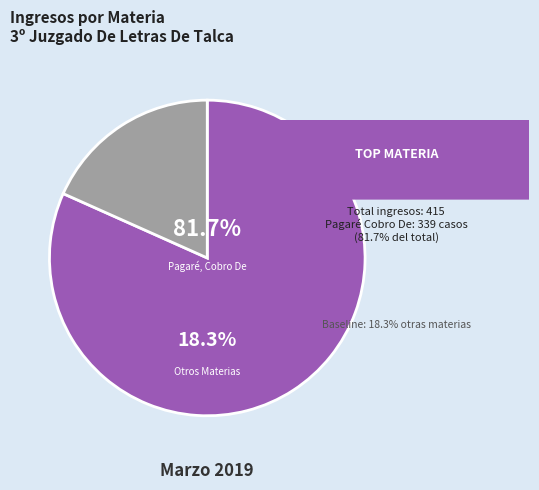

What portion of the pie excludes Pagaré, Cobro De?

18.3%